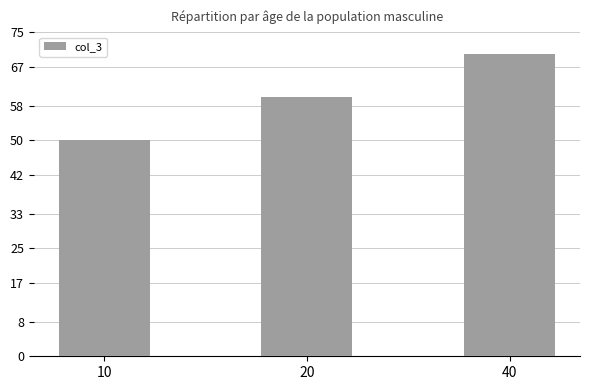

Where is the data nearest to the value 60?

20